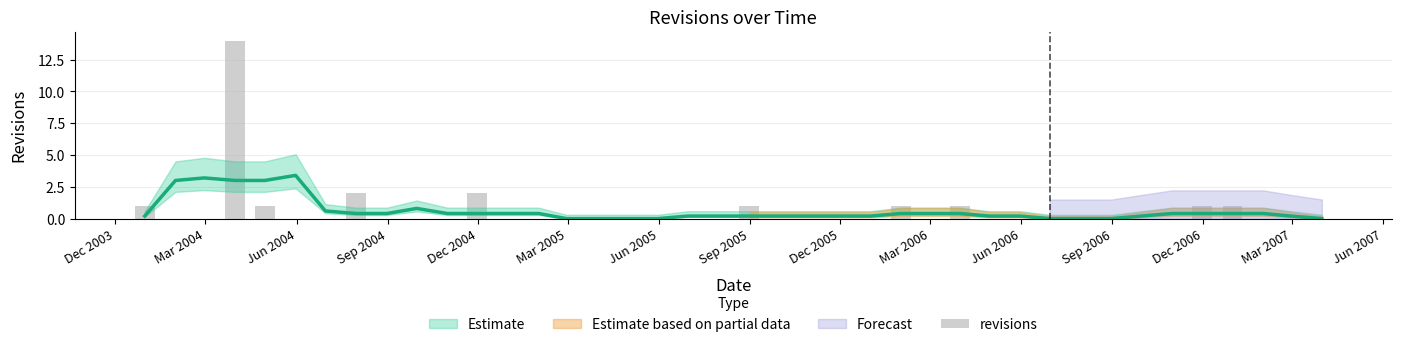

Is it true that the value at Dec 2005 is 0?

True